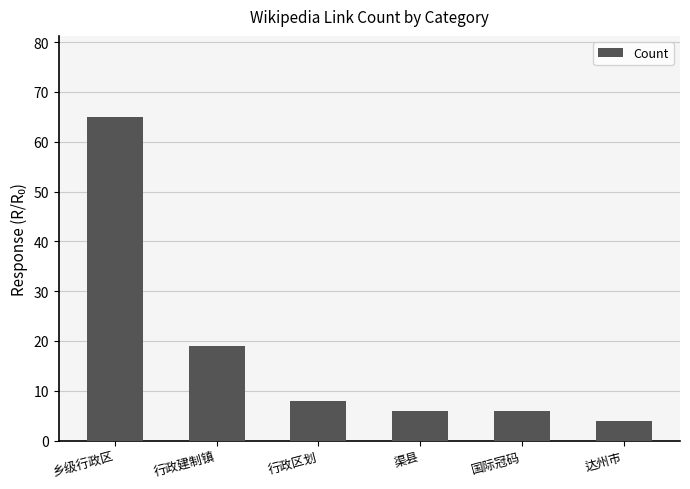

What is the label of the 6th bar from the left?

达州市